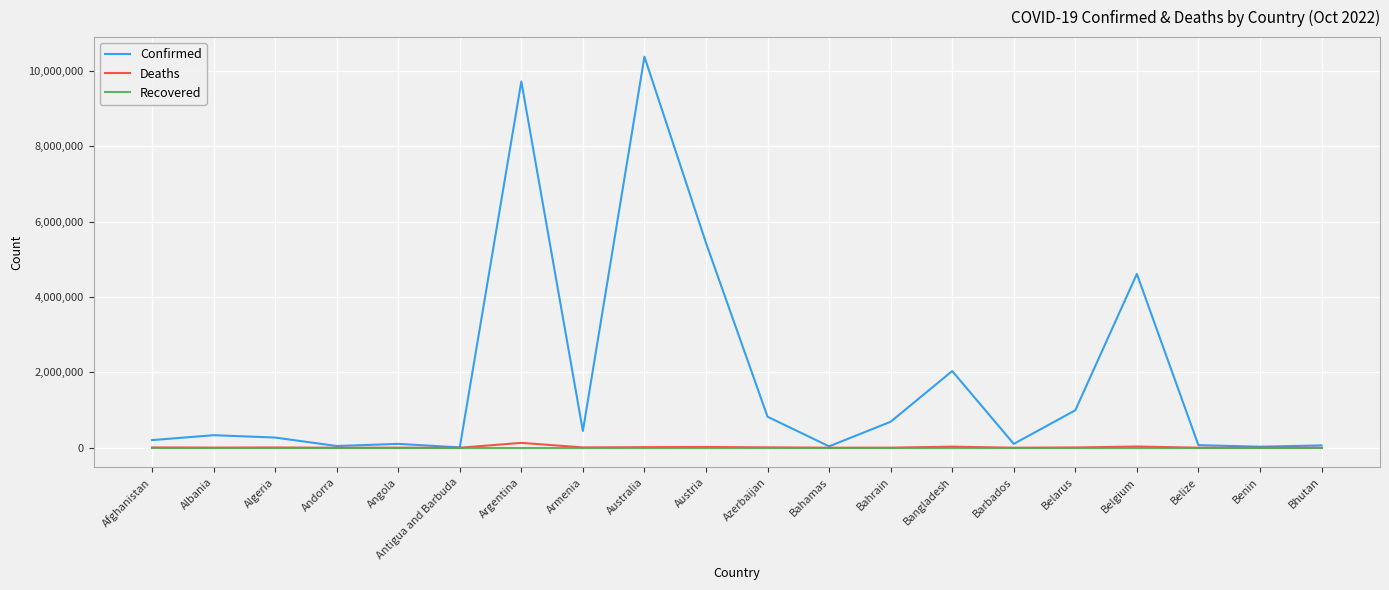

What are all the series names shown in the legend?

Confirmed, Deaths, Recovered